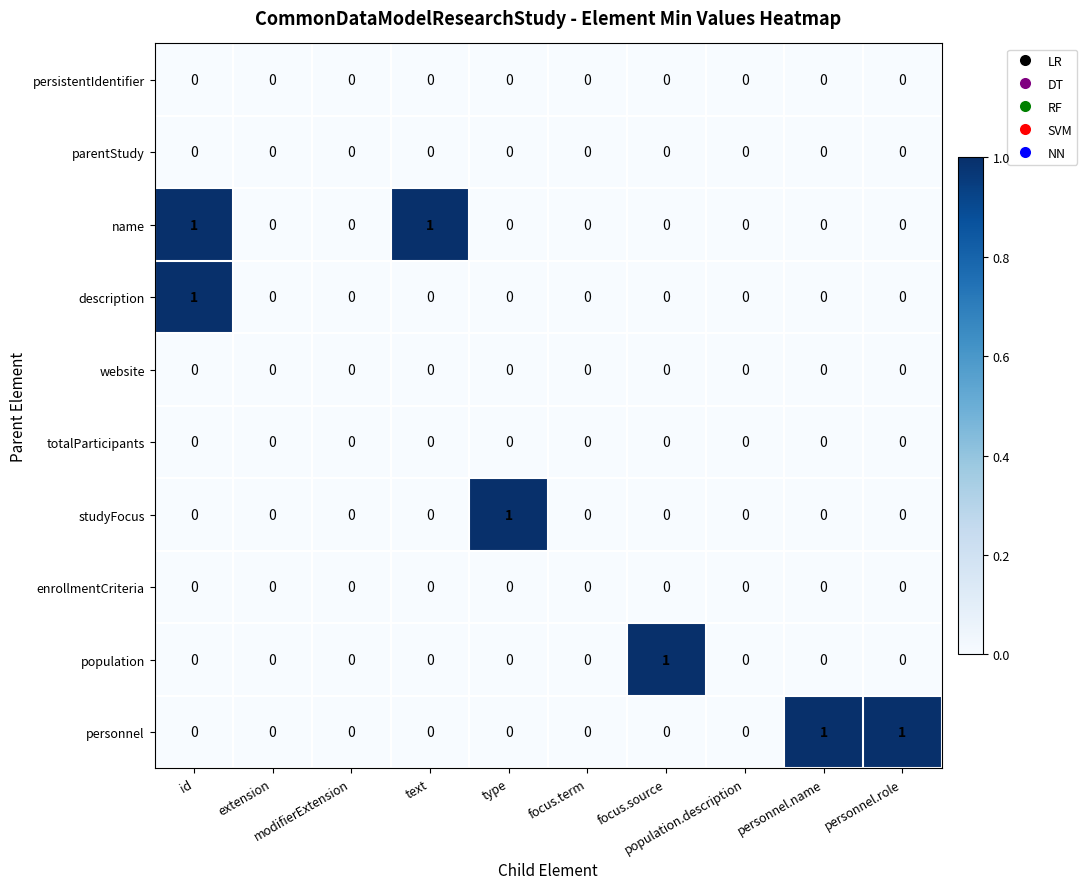

How many personnel values are between 0 and 1?

10